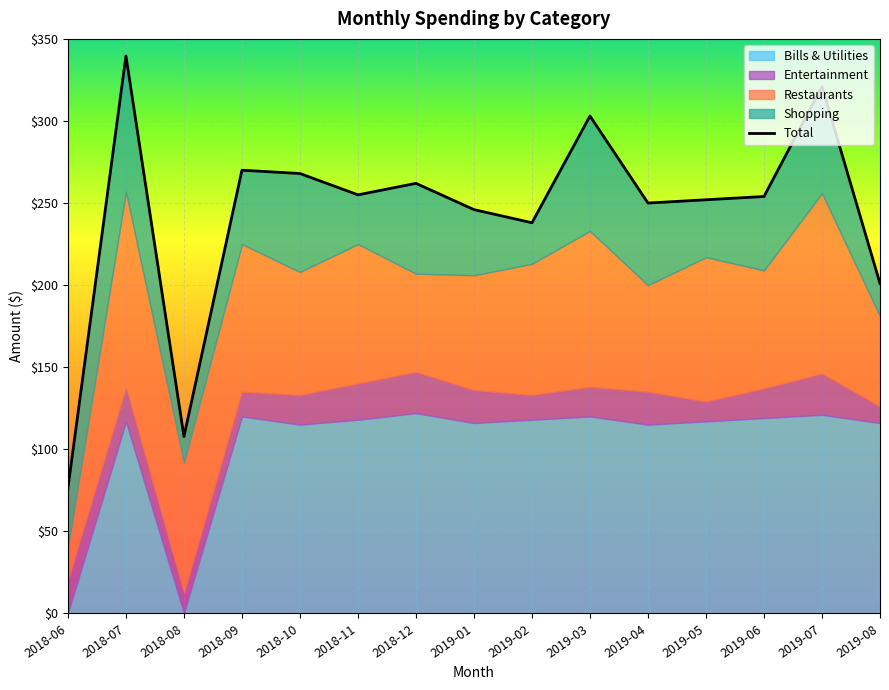

What is the ratio of the value at 2019-02 to the value at 2018-12?

0.9